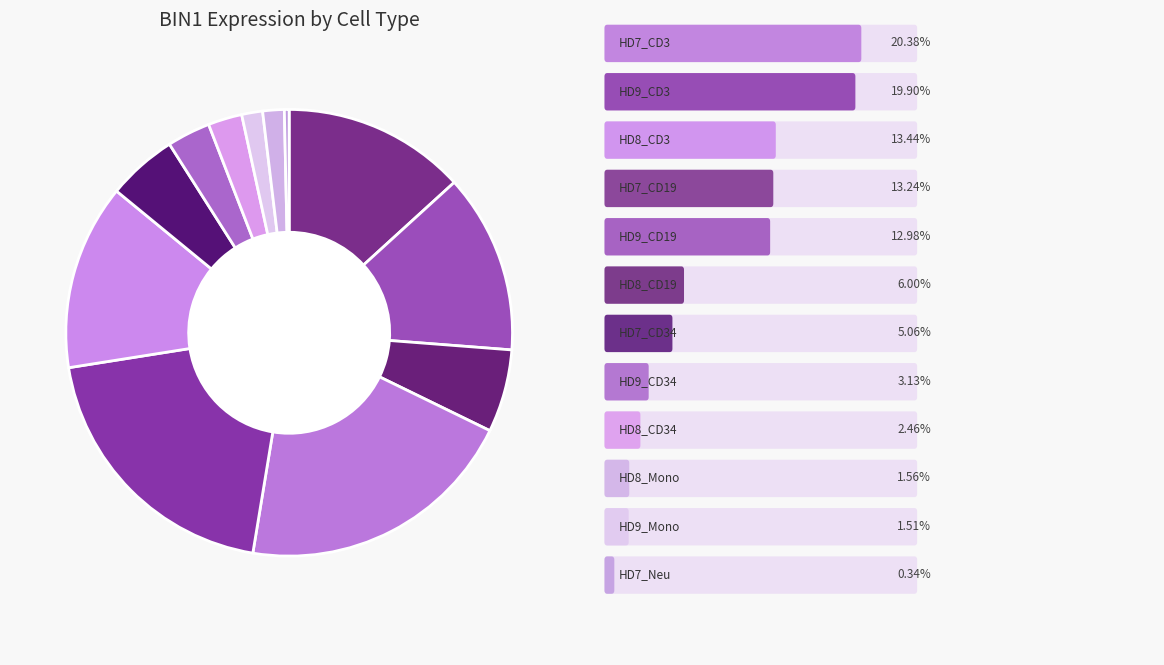

How many slices are in this pie chart?

12